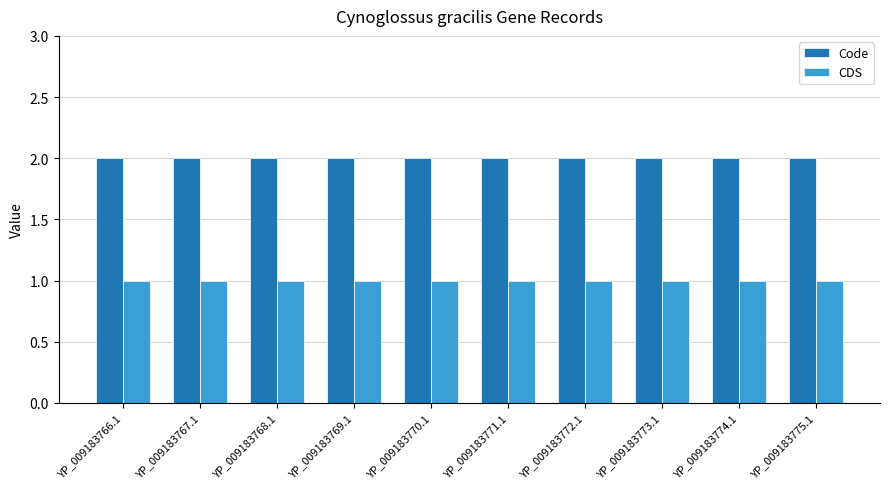

Rank the series by their maximum value, from lowest to highest.

CDS, Code